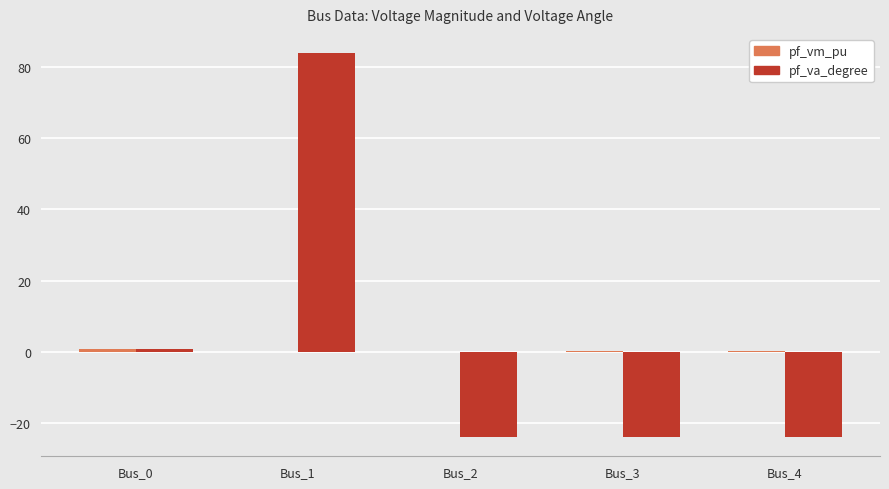

Between Bus_0 and Bus_2, which series saw the biggest shift?

pf_va_degree